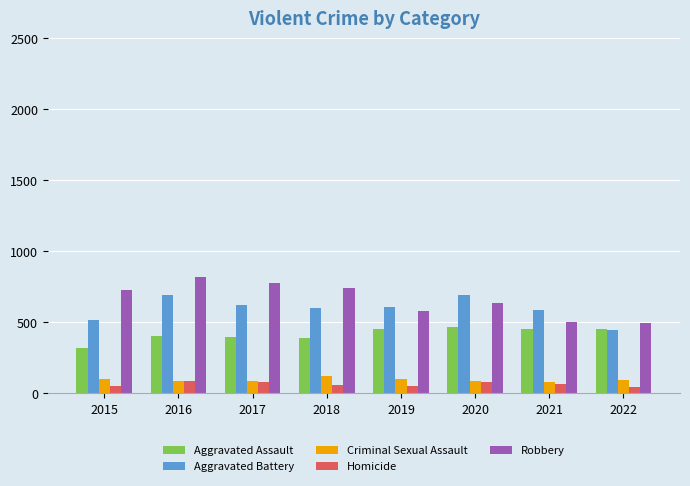

Where does the Aggravated Battery series first go above 608?

2016